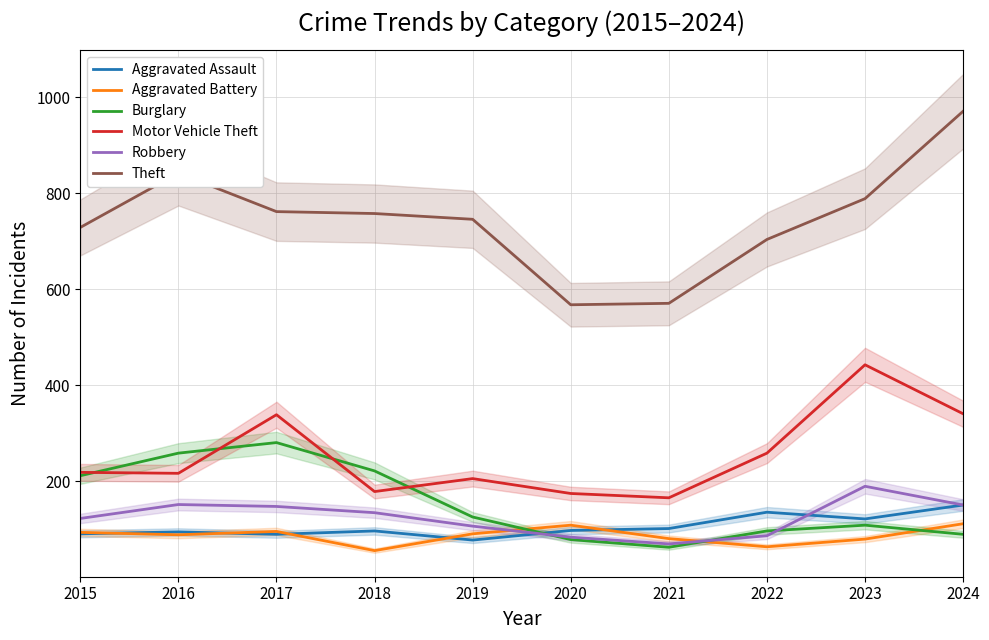

Reading left to right, list all the values displayed in this chart.

Aggravated Assault: 91	95	90	97	78	98	102	136	122	151
Aggravated Battery: 94	89	96	56	91	109	81	64	80	112
Burglary: 212	259	281	222	126	79	63	97	109	90
Motor Vehicle Theft: 219	217	339	179	206	175	166	259	443	341
Robbery: 123	152	148	135	107	84	70	87	190	151
Theft: 729	842	762	758	746	568	571	704	789	971